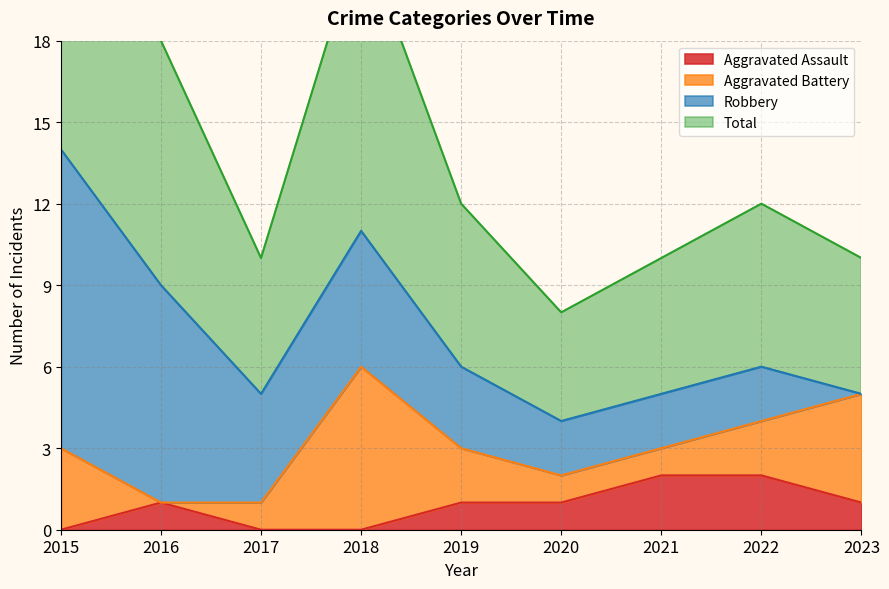

What is the spread (max minus min) of values at 2018?

11